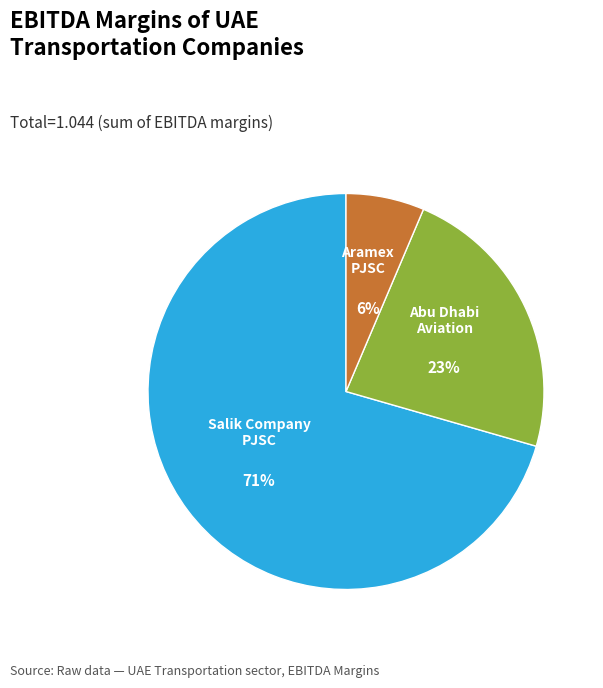

To the nearest percent, what is the average slice percentage?

33%